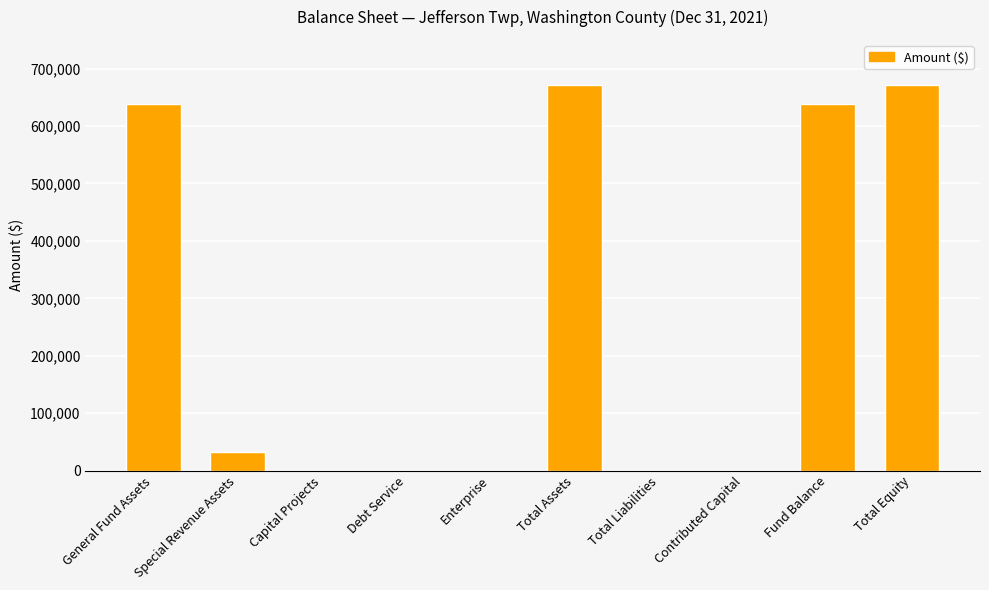

Reading left to right, extract all data points from this chart.

General Fund Assets=638829	Special Revenue Assets=31785	Capital Projects=0	Debt Service=0	Enterprise=0	Total Assets=670614	Total Liabilities=0	Contributed Capital=0	Fund Balance=638829	Total Equity=670614